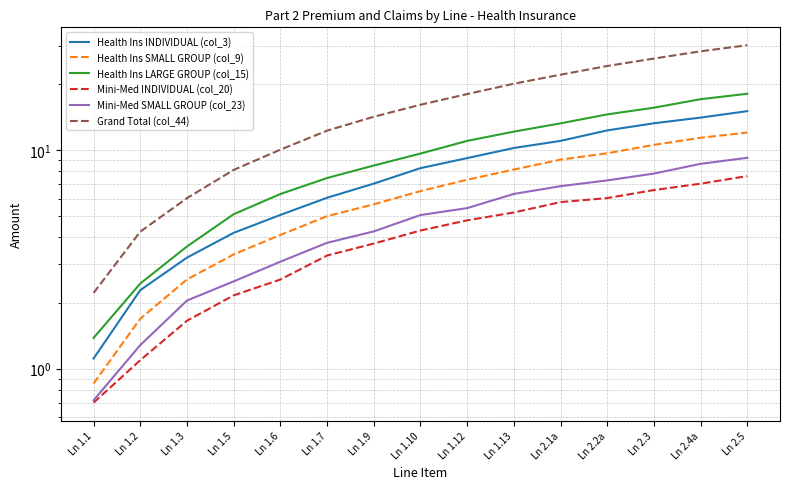

List the series in order of their peak value, lowest first.

Mini-Med INDIVIDUAL (col_20), Mini-Med SMALL GROUP (col_23), Health Ins SMALL GROUP (col_9), Health Ins INDIVIDUAL (col_3), Health Ins LARGE GROUP (col_15), Grand Total (col_44)